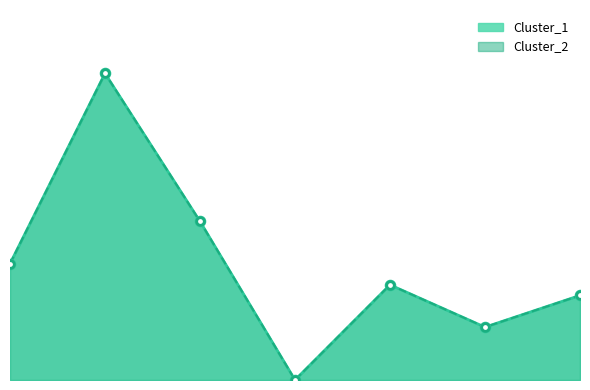

What are all the series names shown in the legend?

Cluster_1, Cluster_2